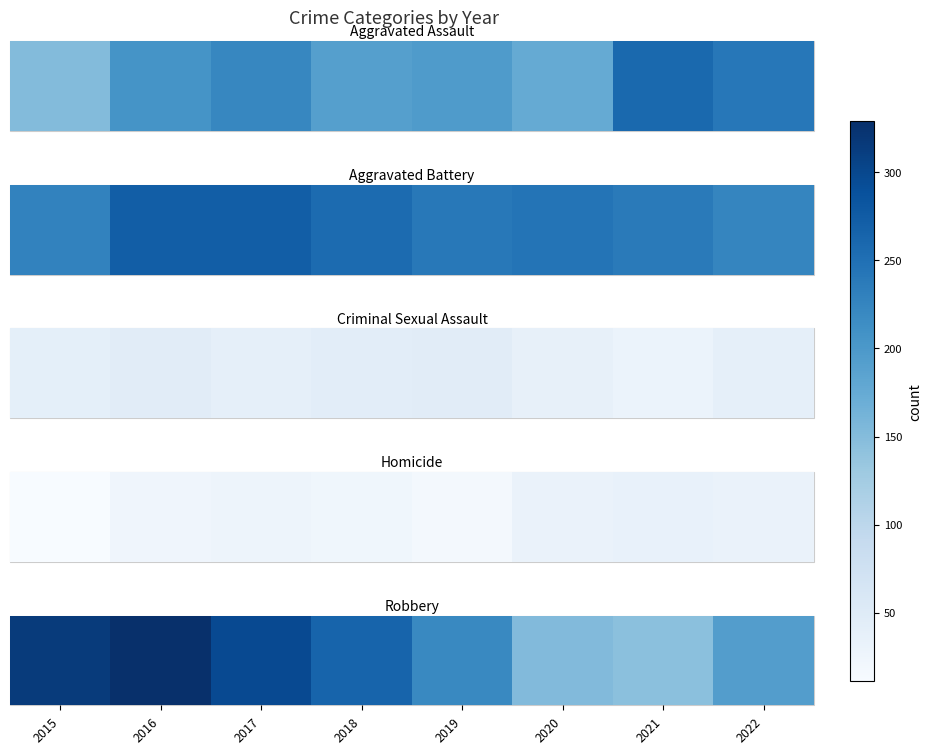

List the labels in order of value, smallest first.

2021, 2020, 2022, 2019, 2018, 2017, 2015, 2016